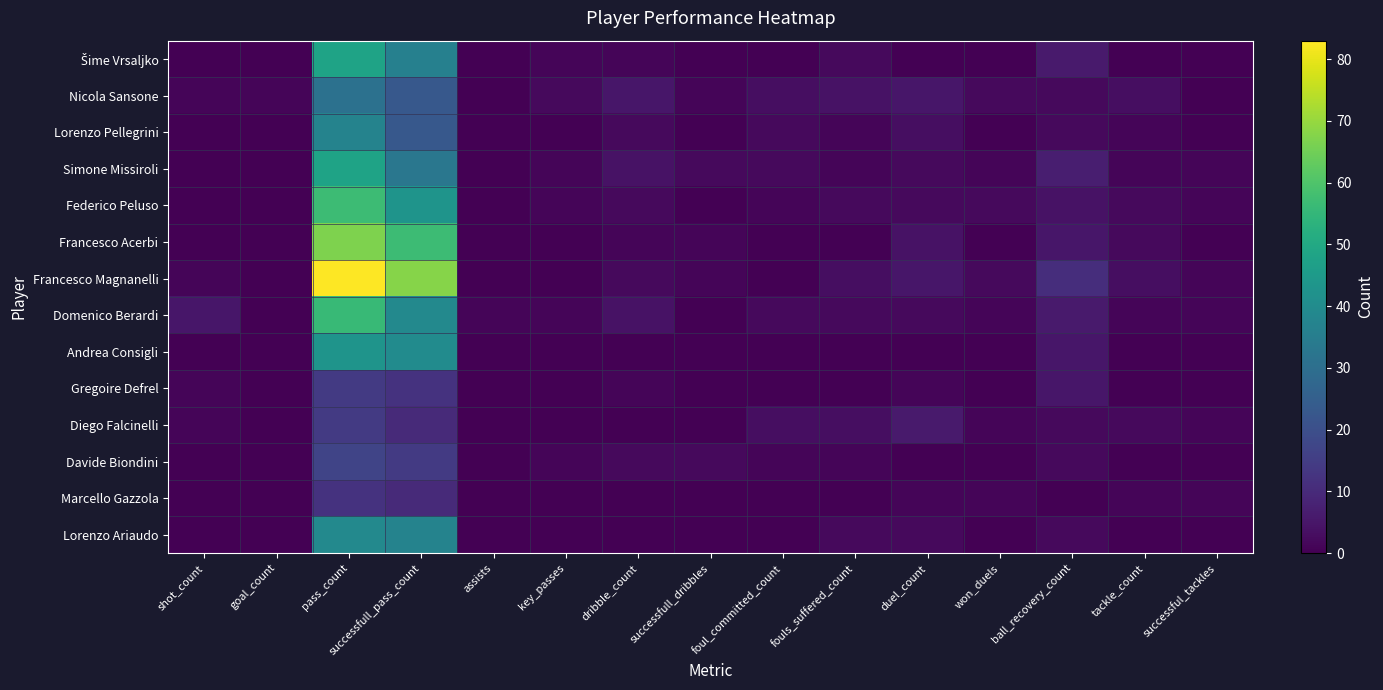

What is the total value across all series at goal_count?

1